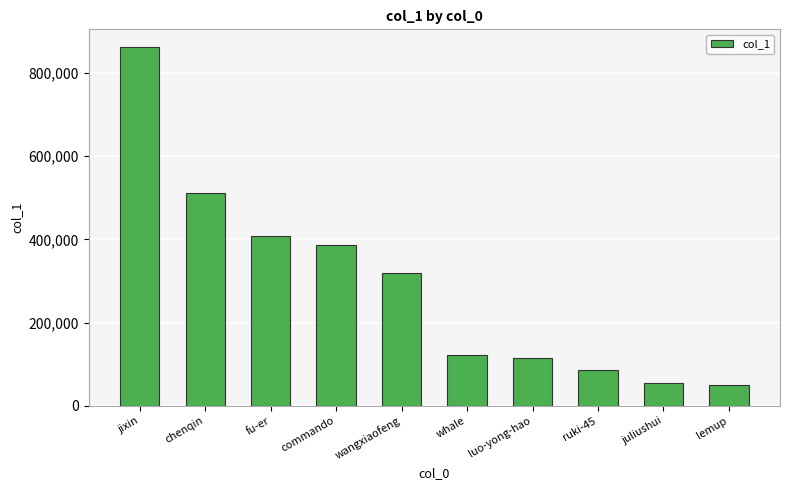

Which category has the highest value across all series?

jixin